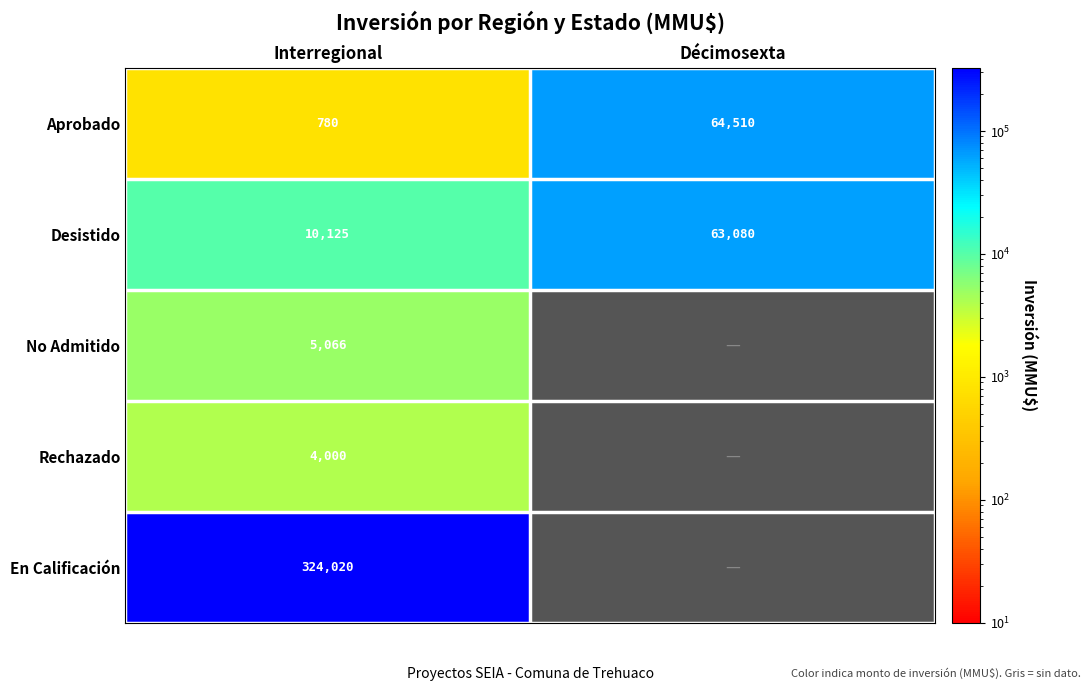

Is it true that Aprobado equals 103560 at Décimosexta?

False